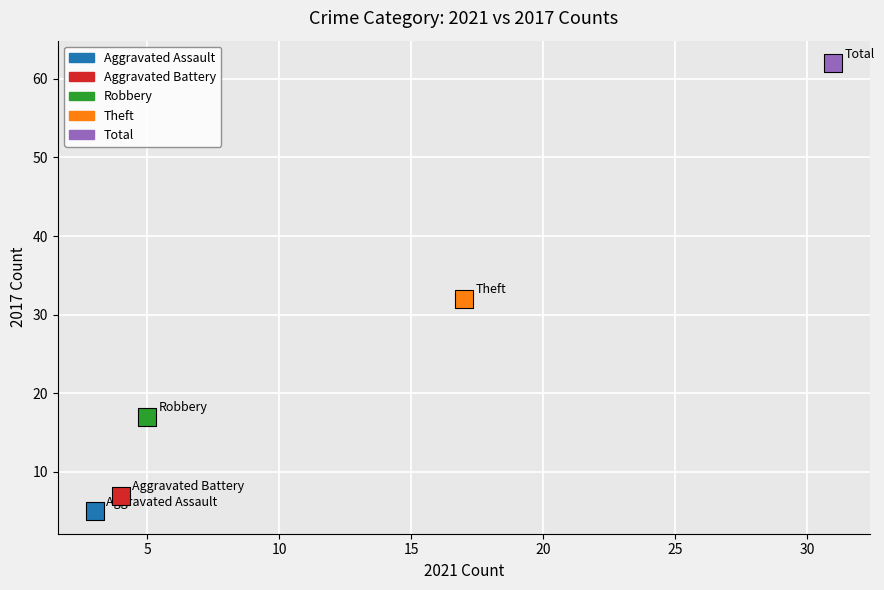

What are all the series names shown in the legend?

Aggravated Assault, Aggravated Battery, Robbery, Theft, Total